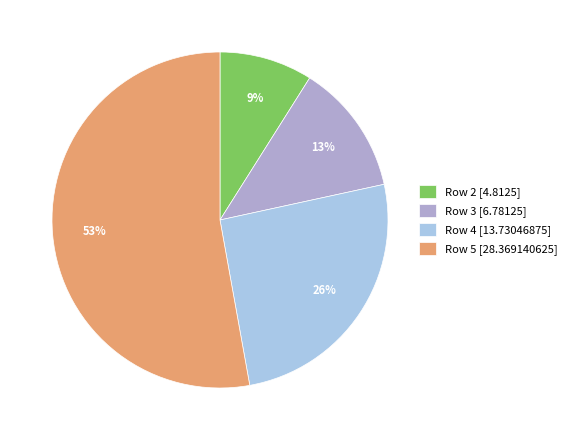

Is the sum of Row 4 [13.73046875] and Row 5 [28.369140625] greater than half?

Yes